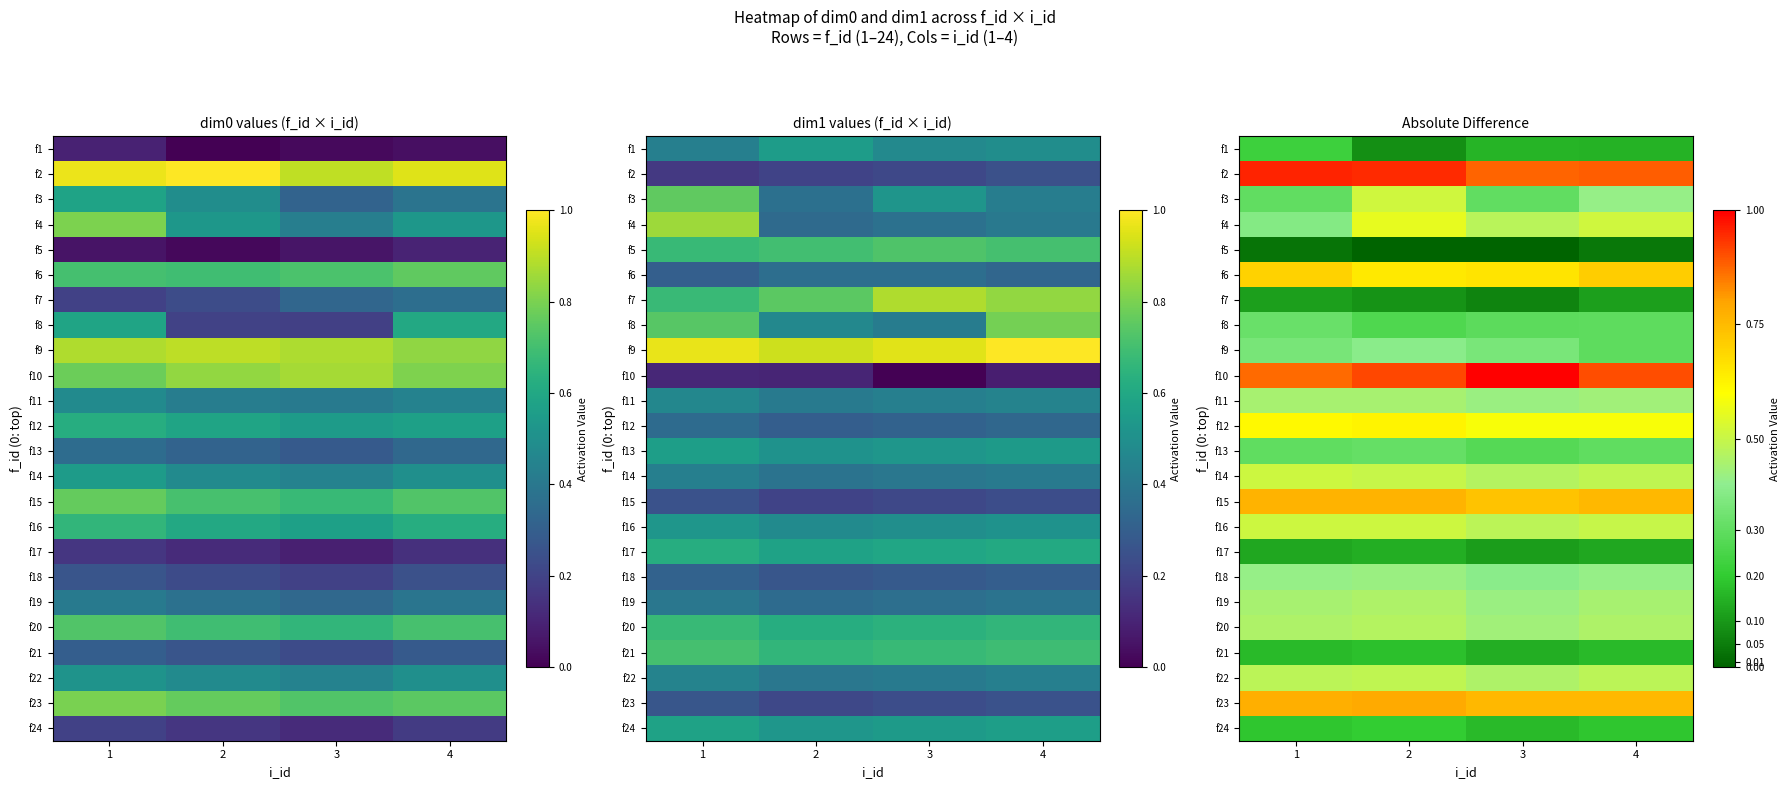

What is the spread (max minus min) of values at 4?

0.9